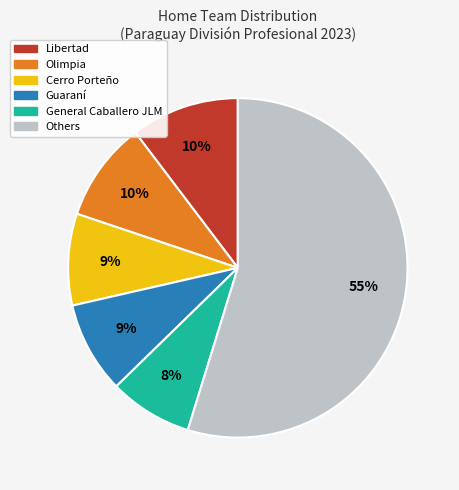

Is there any slice that represents more than half of the pie?

Yes